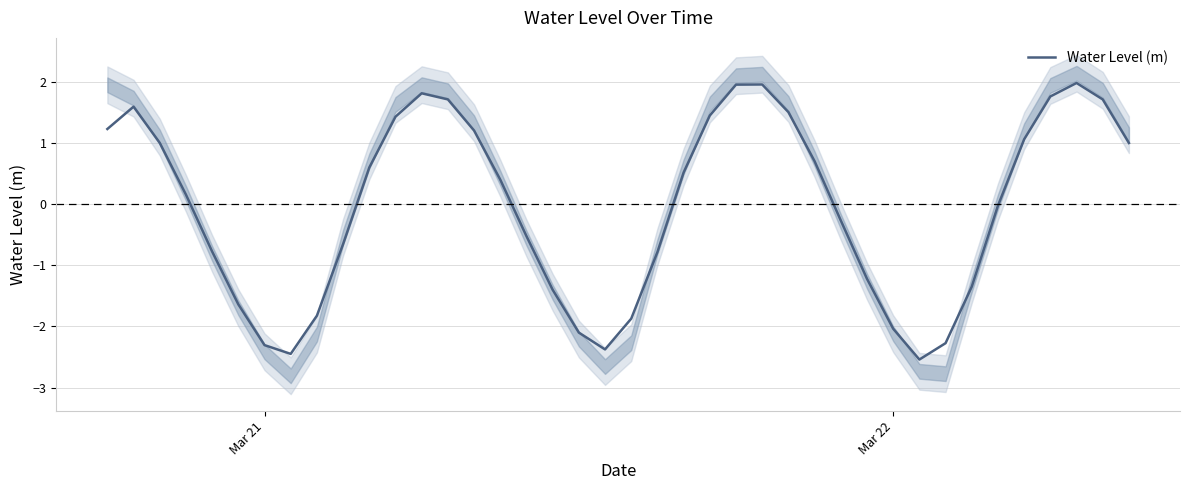

What is the highest value of the Water Level (m) series?

2.0